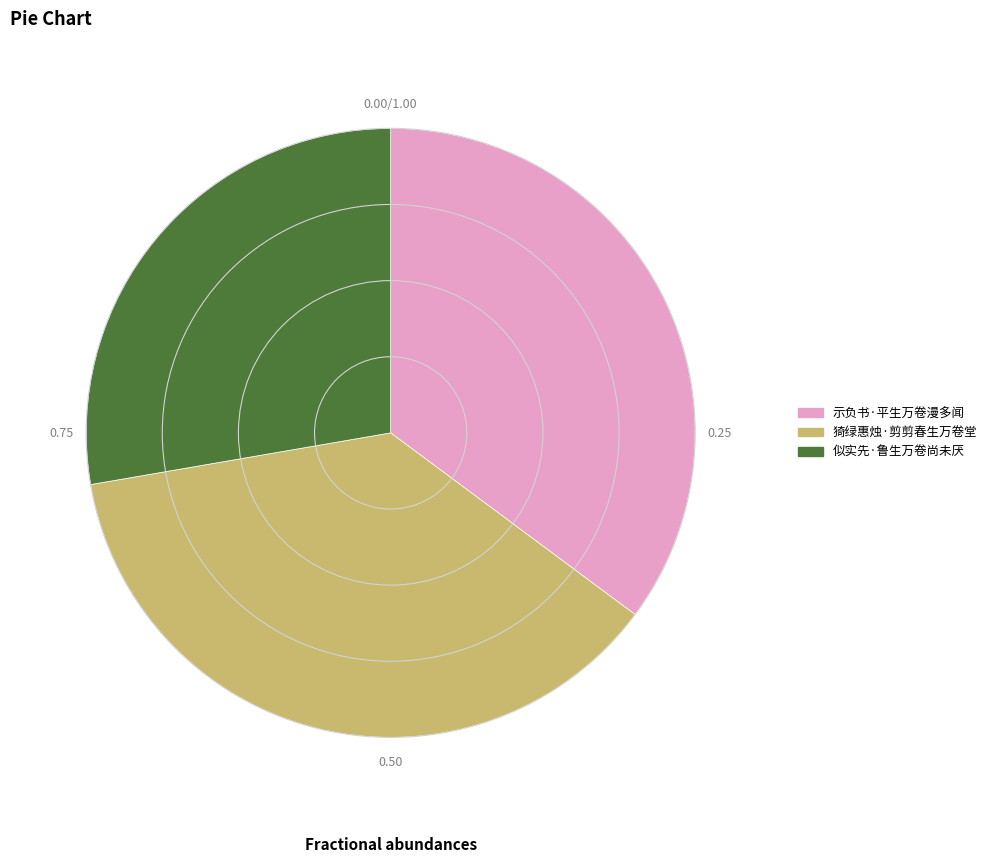

Does any single category account for the majority?

No